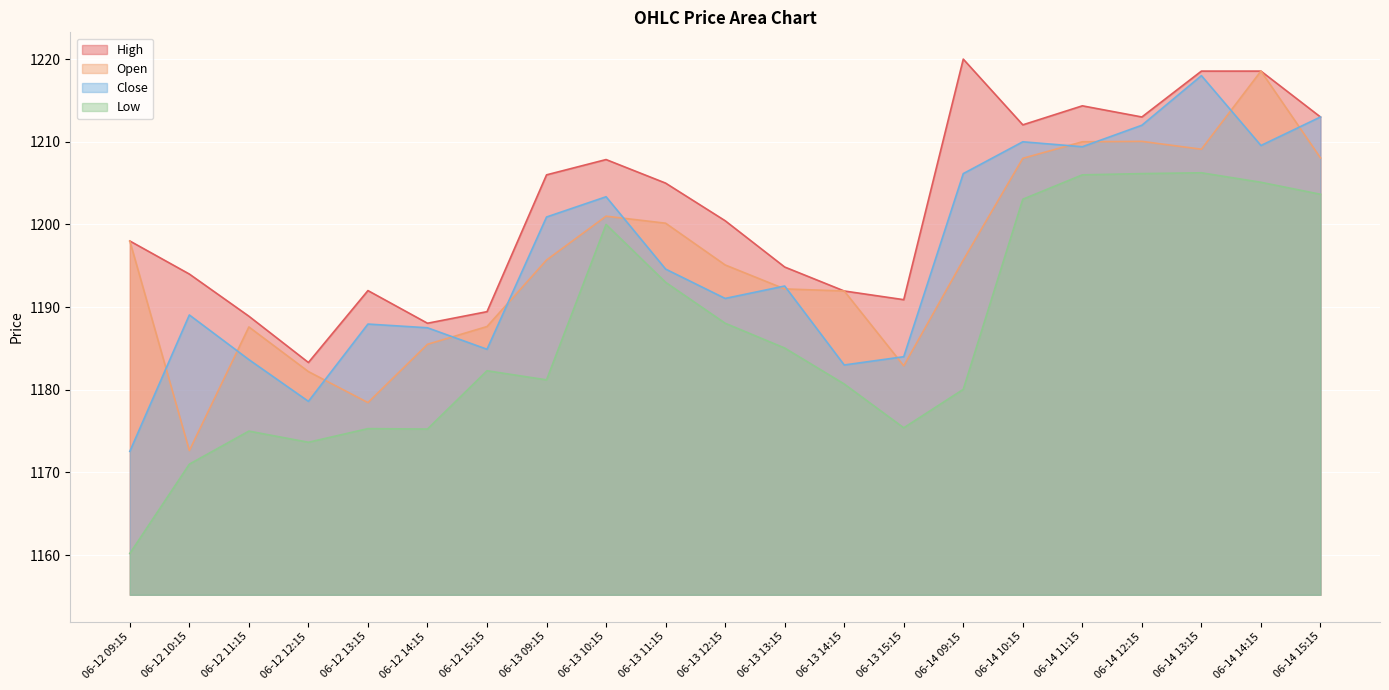

Reading left to right, transcribe all the data shown in this chart.

High: 06-12 09:15=1198.0	06-12 10:15=1194.0	06-12 11:15=1188.9	06-12 12:15=1183.3	06-12 13:15=1192.0	06-12 14:15=1188.1	06-12 15:15=1189.4	06-13 09:15=1206.0	06-13 10:15=1207.8	06-13 11:15=1205.0	06-13 12:15=1200.4	06-13 13:15=1194.8	06-13 14:15=1191.9	06-13 15:15=1190.9	06-14 09:15=1220.0	06-14 10:15=1212.1	06-14 11:15=1214.3	06-14 12:15=1213.0	06-14 13:15=1218.6	06-14 14:15=1218.6	06-14 15:15=1213.0
Open: 06-12 09:15=1198.0	06-12 10:15=1172.7	06-12 11:15=1187.6	06-12 12:15=1182.2	06-12 13:15=1178.4	06-12 14:15=1185.5	06-12 15:15=1187.7	06-13 09:15=1195.7	06-13 10:15=1201.0	06-13 11:15=1200.2	06-13 12:15=1195.1	06-13 13:15=1192.2	06-13 14:15=1191.9	06-13 15:15=1182.9	06-14 09:15=1195.7	06-14 10:15=1208.0	06-14 11:15=1210.0	06-14 12:15=1210.1	06-14 13:15=1209.1	06-14 14:15=1218.6	06-14 15:15=1208.1
Close: 06-12 09:15=1172.6	06-12 10:15=1189.1	06-12 11:15=1183.7	06-12 12:15=1178.6	06-12 13:15=1187.9	06-12 14:15=1187.5	06-12 15:15=1184.9	06-13 09:15=1200.9	06-13 10:15=1203.3	06-13 11:15=1194.6	06-13 12:15=1191.1	06-13 13:15=1192.6	06-13 14:15=1183.0	06-13 15:15=1184.0	06-14 09:15=1206.2	06-14 10:15=1210.0	06-14 11:15=1209.4	06-14 12:15=1212.0	06-14 13:15=1218.0	06-14 14:15=1209.6	06-14 15:15=1213.0
Low: 06-12 09:15=1160.2	06-12 10:15=1171.0	06-12 11:15=1175.0	06-12 12:15=1173.7	06-12 13:15=1175.3	06-12 14:15=1175.2	06-12 15:15=1182.3	06-13 09:15=1181.2	06-13 10:15=1200.0	06-13 11:15=1193.0	06-13 12:15=1188.1	06-13 13:15=1185.1	06-13 14:15=1180.7	06-13 15:15=1175.4	06-14 09:15=1180.1	06-14 10:15=1203.1	06-14 11:15=1206.0	06-14 12:15=1206.2	06-14 13:15=1206.2	06-14 14:15=1205.1	06-14 15:15=1203.7